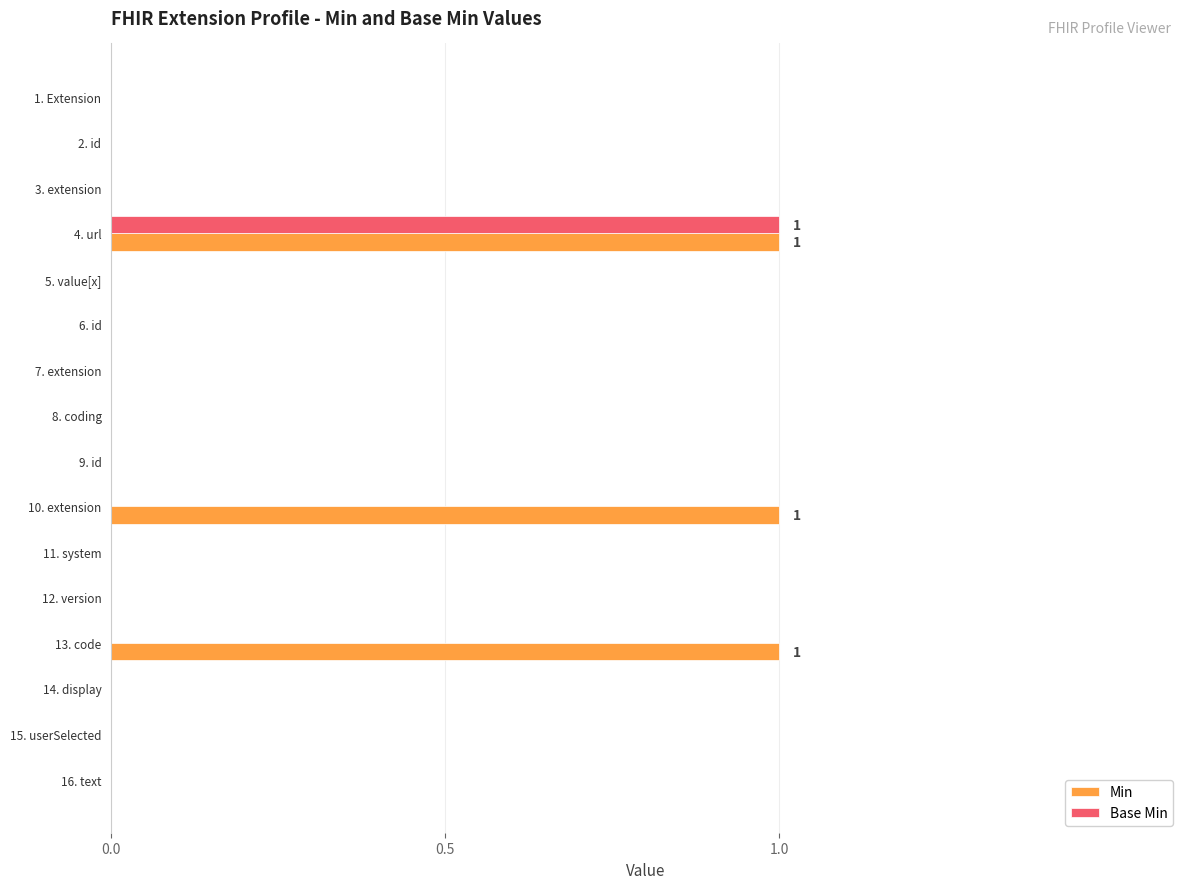

Is it true that Min equals 0 at 8. coding?

True